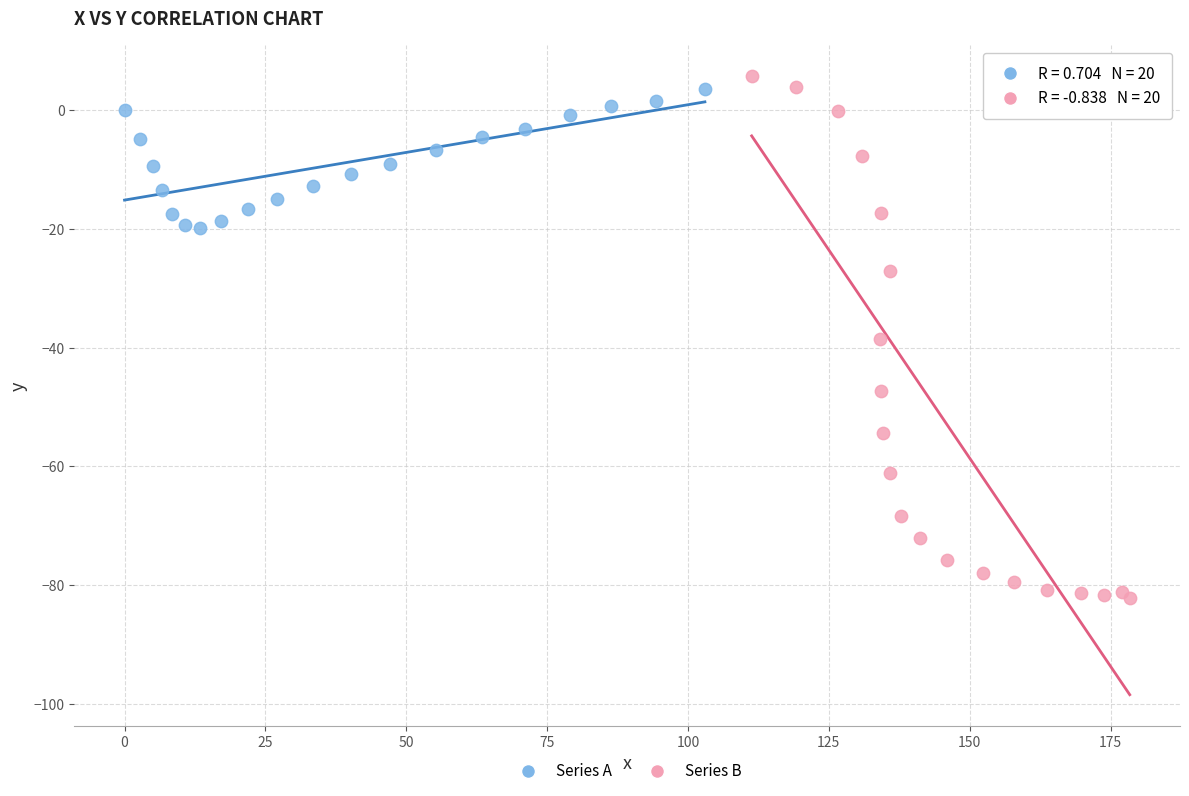

Which series contains the lowest Y value?

Series B